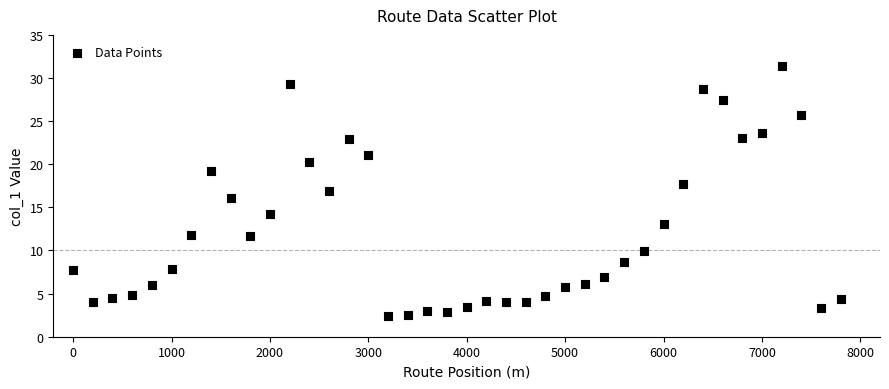

What is the range of Y values (max minus min)?

28.9